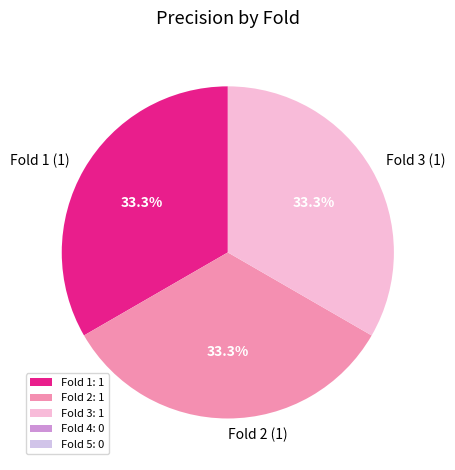

Combined, what portion of the pie is Fold 3 (1) and Fold 1 (1)?

66.7%